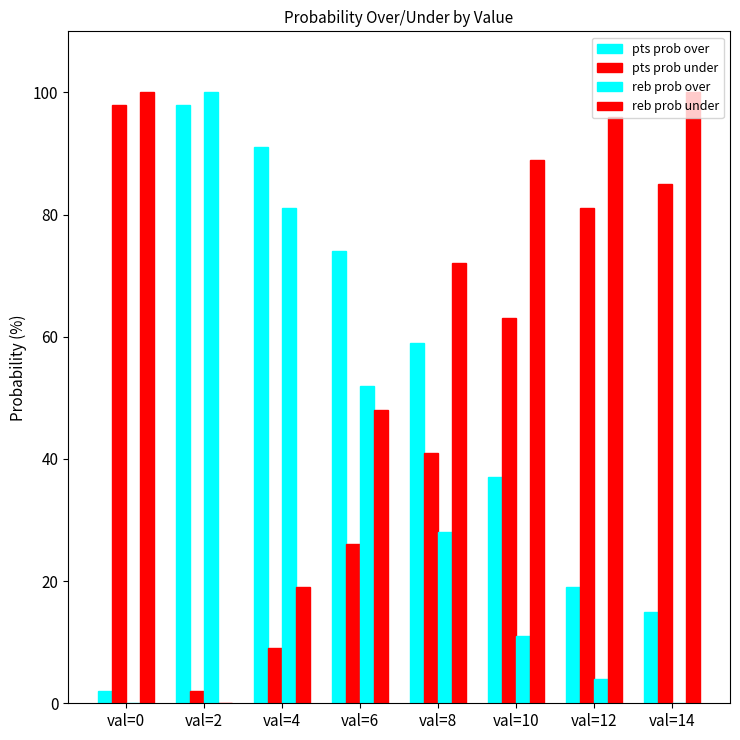

What is the sum of all reb prob under values?

524